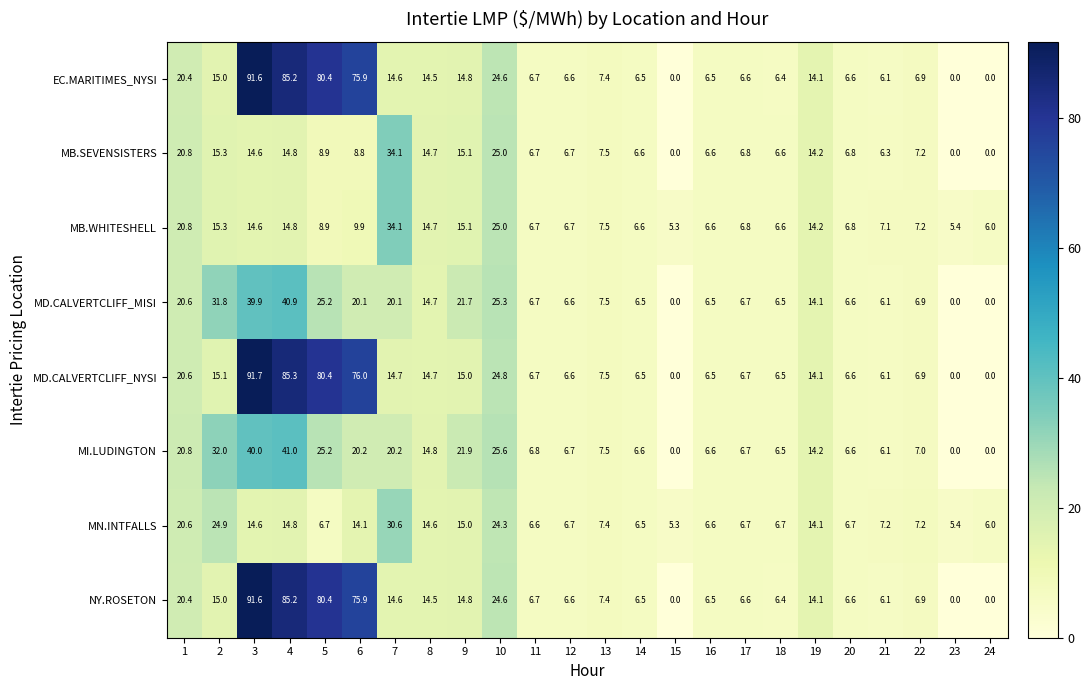

Where is EC.MARITIMES_NYSI nearest to the value 45?

10